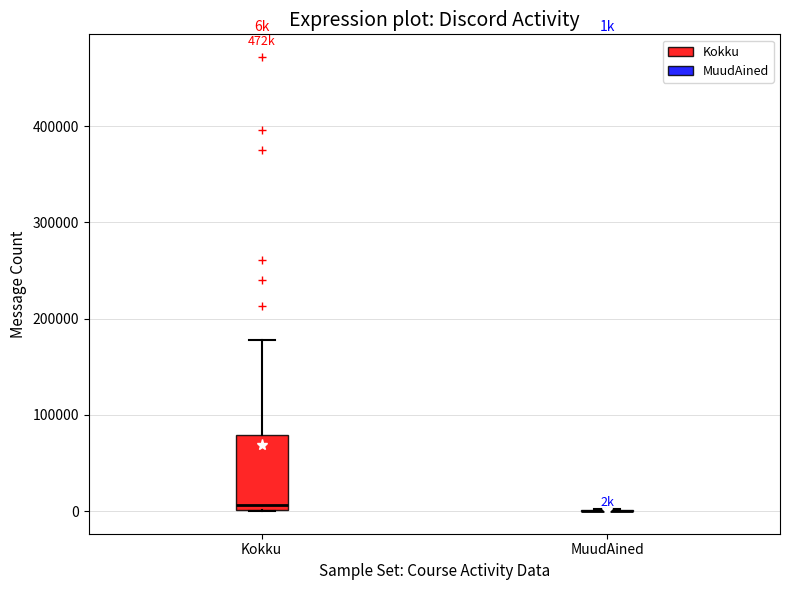

Reading left to right, read every box against the y-axis: the position of its median line, the range the box covers, and the ends of its whiskers. The values are not printed on the chart, so give them approximately, as read against the axis.

Kokku: median 10000, box 0 to 80000, whiskers 0 to 180000
MuudAined: box collapsed to a line at 0, whiskers 0 to 0